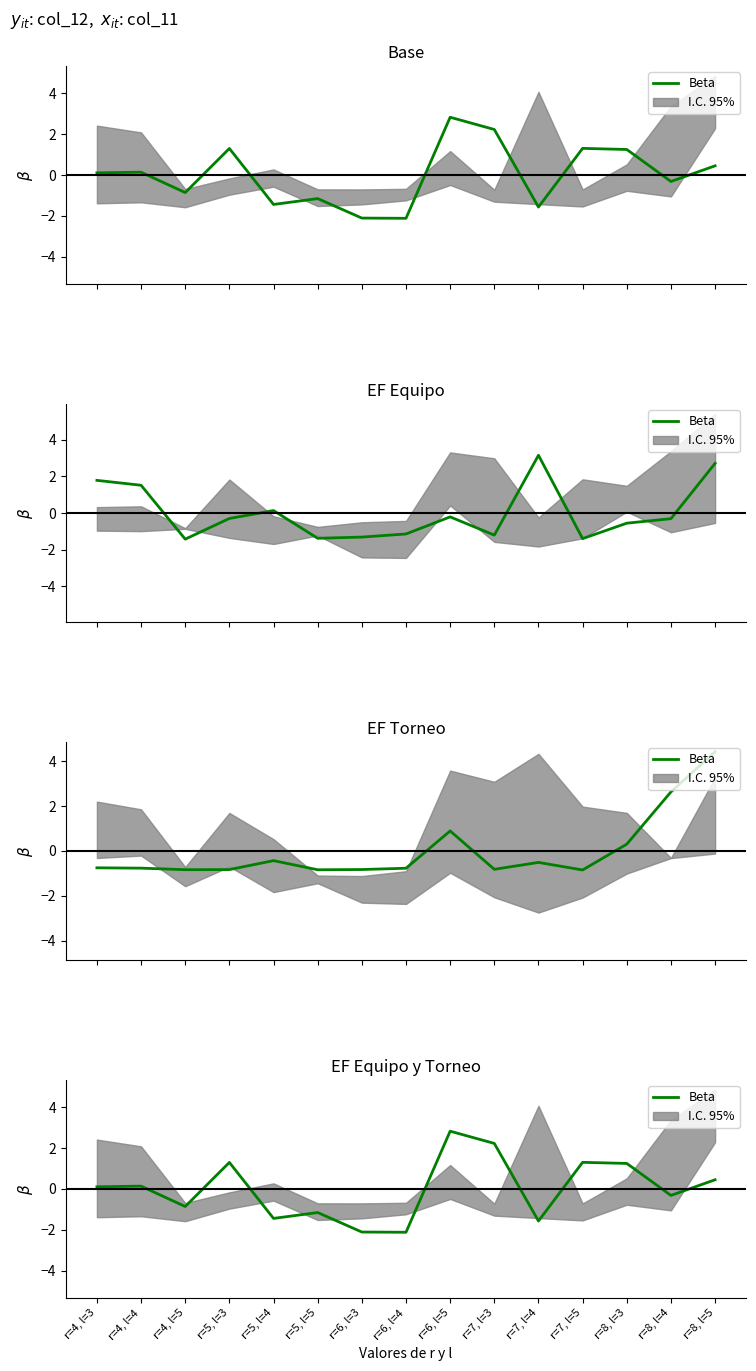

List the labels in order of value, smallest first.

r=6, l=4, r=6, l=3, r=7, l=4, r=5, l=4, r=5, l=5, r=4, l=5, r=8, l=4, r=4, l=3, r=4, l=4, r=8, l=5, r=8, l=3, r=5, l=3, r=7, l=5, r=7, l=3, r=6, l=5